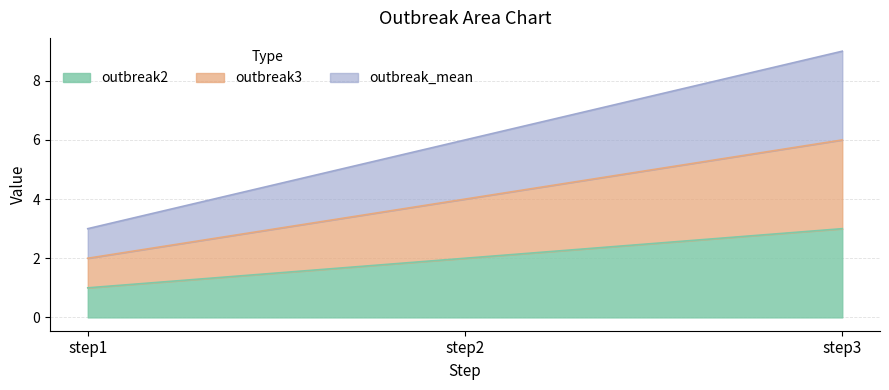

Where does the outbreak3 series first go above 4?

step3